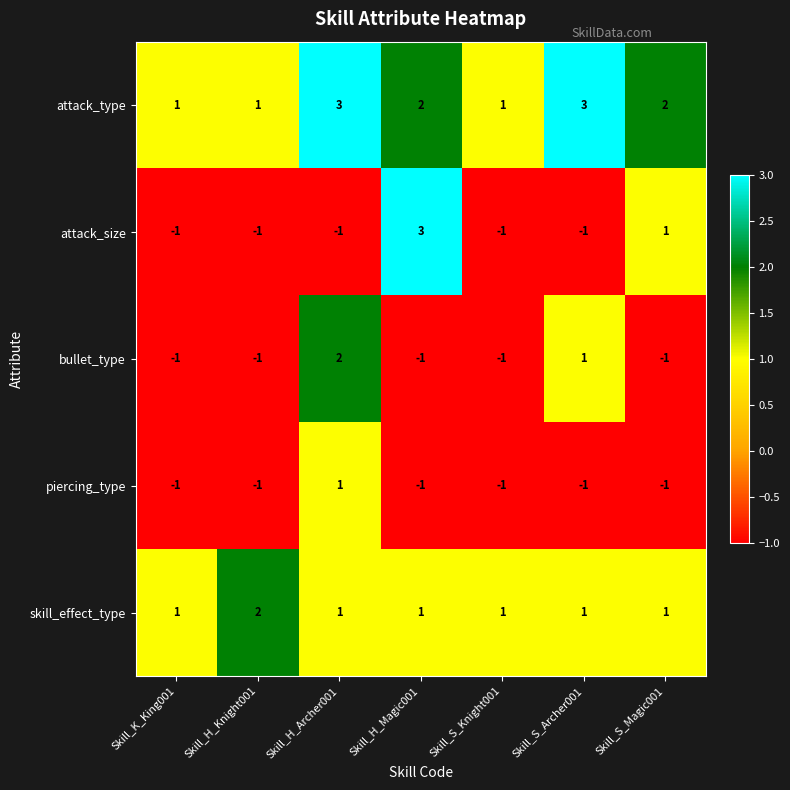

Which series has the largest range (max minus min)?

attack_size